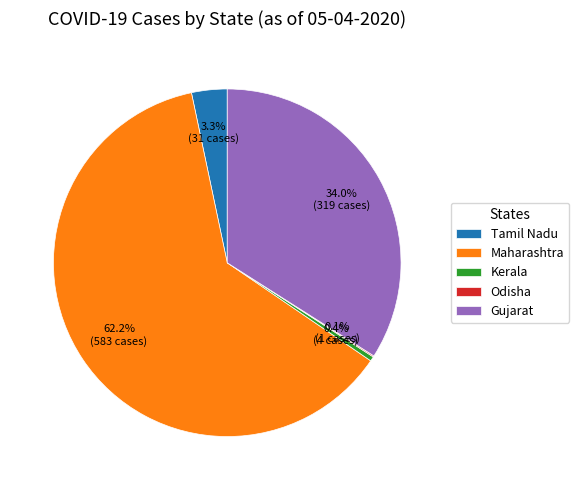

True or false: Maharashtra accounts for 62% of the total.

True